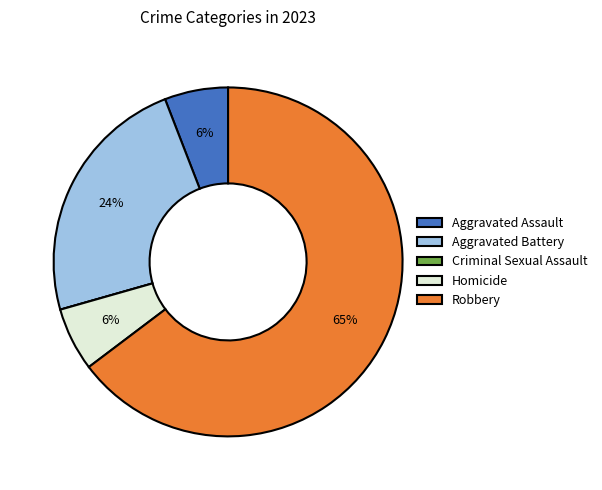

To the nearest percent, what is the average slice percentage?

20%